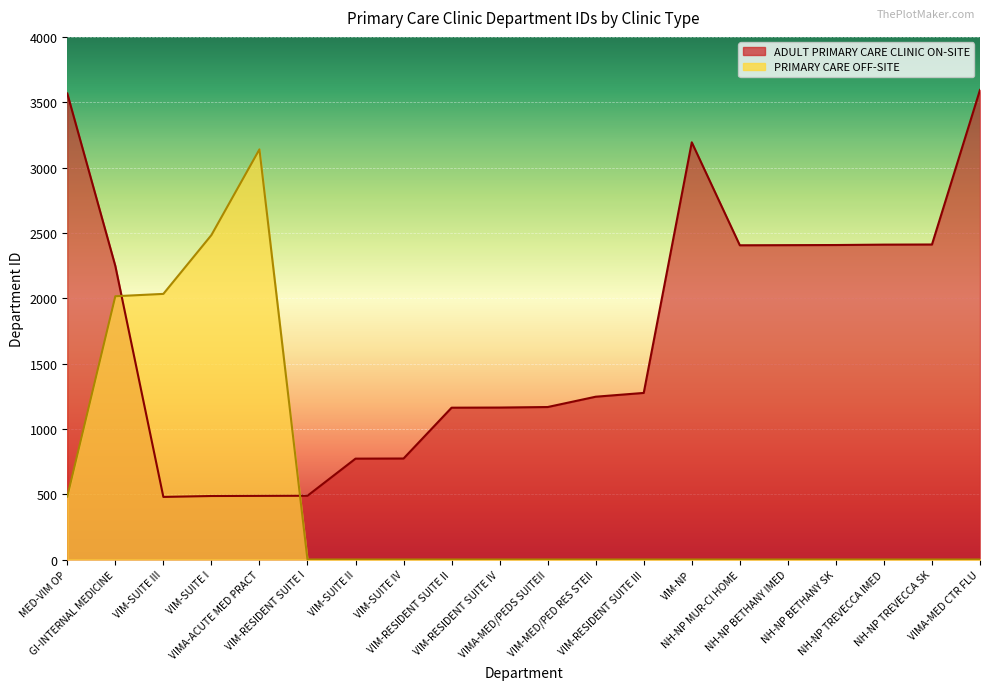

Count the number of categories in the chart.

20